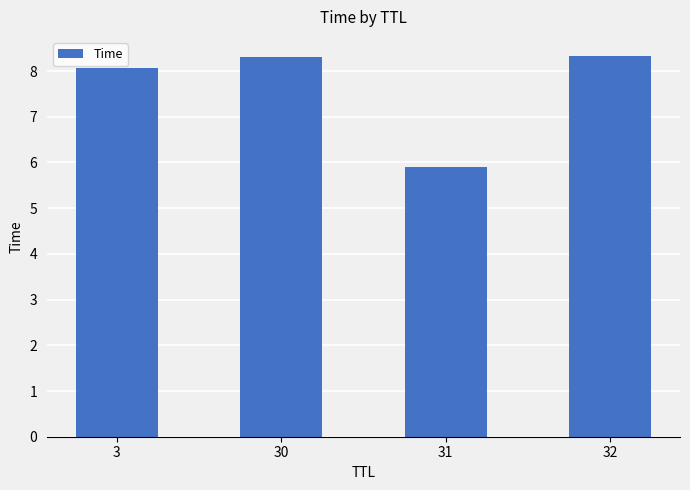

Reading left to right, list all the values displayed in this chart.

3=8.1	30=8.3	31=5.9	32=8.3